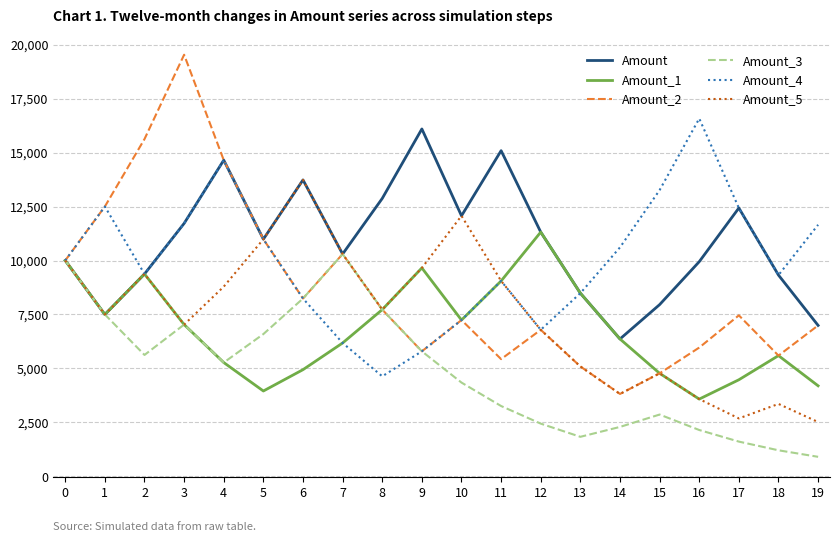

What is the minimum value for Amount_3?

906.3